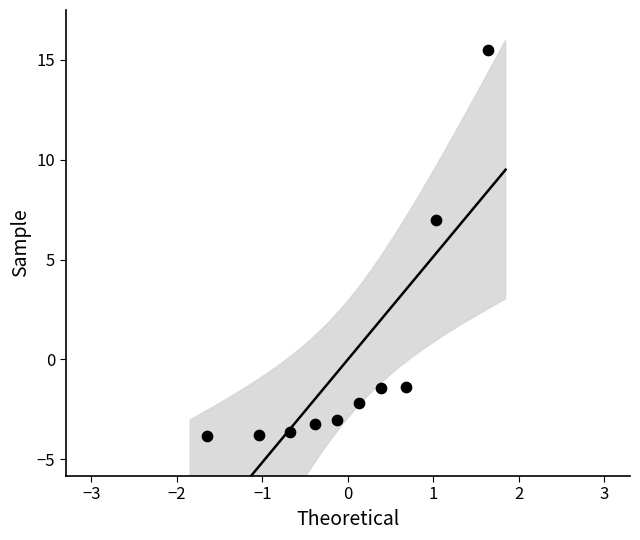

What is the range of X values (max minus min)?

3.3